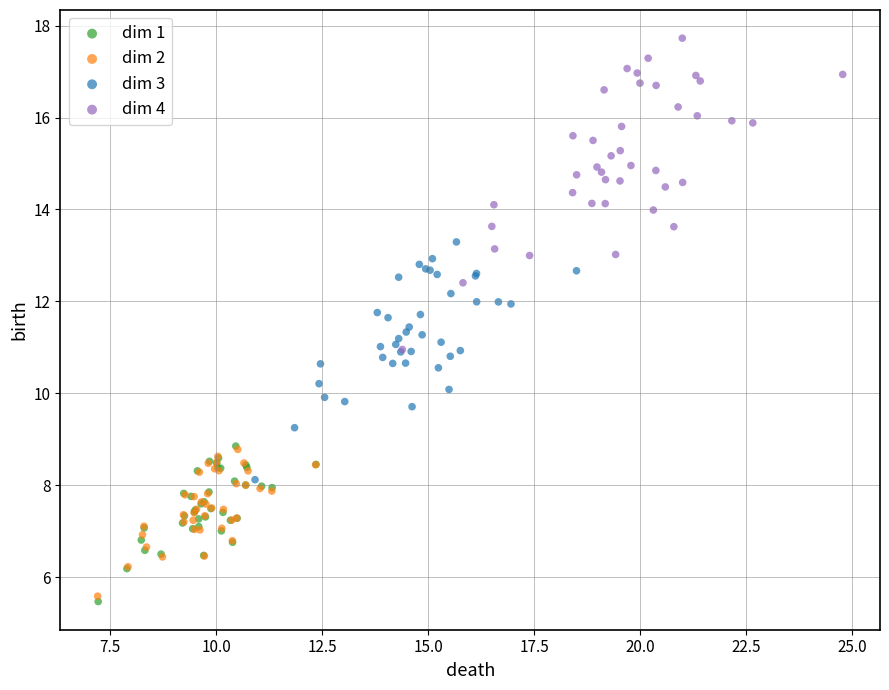

What are all the series names shown in the legend?

dim 1, dim 2, dim 3, dim 4